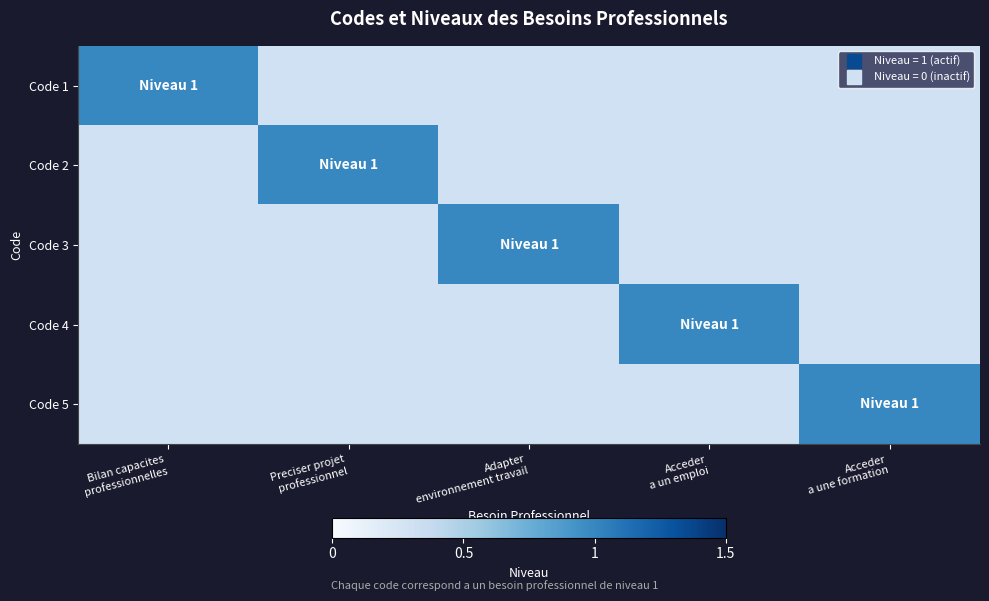

Which has a higher value, Preciser projet
professionnel or Acceder
a un emploi?

Preciser projet
professionnel